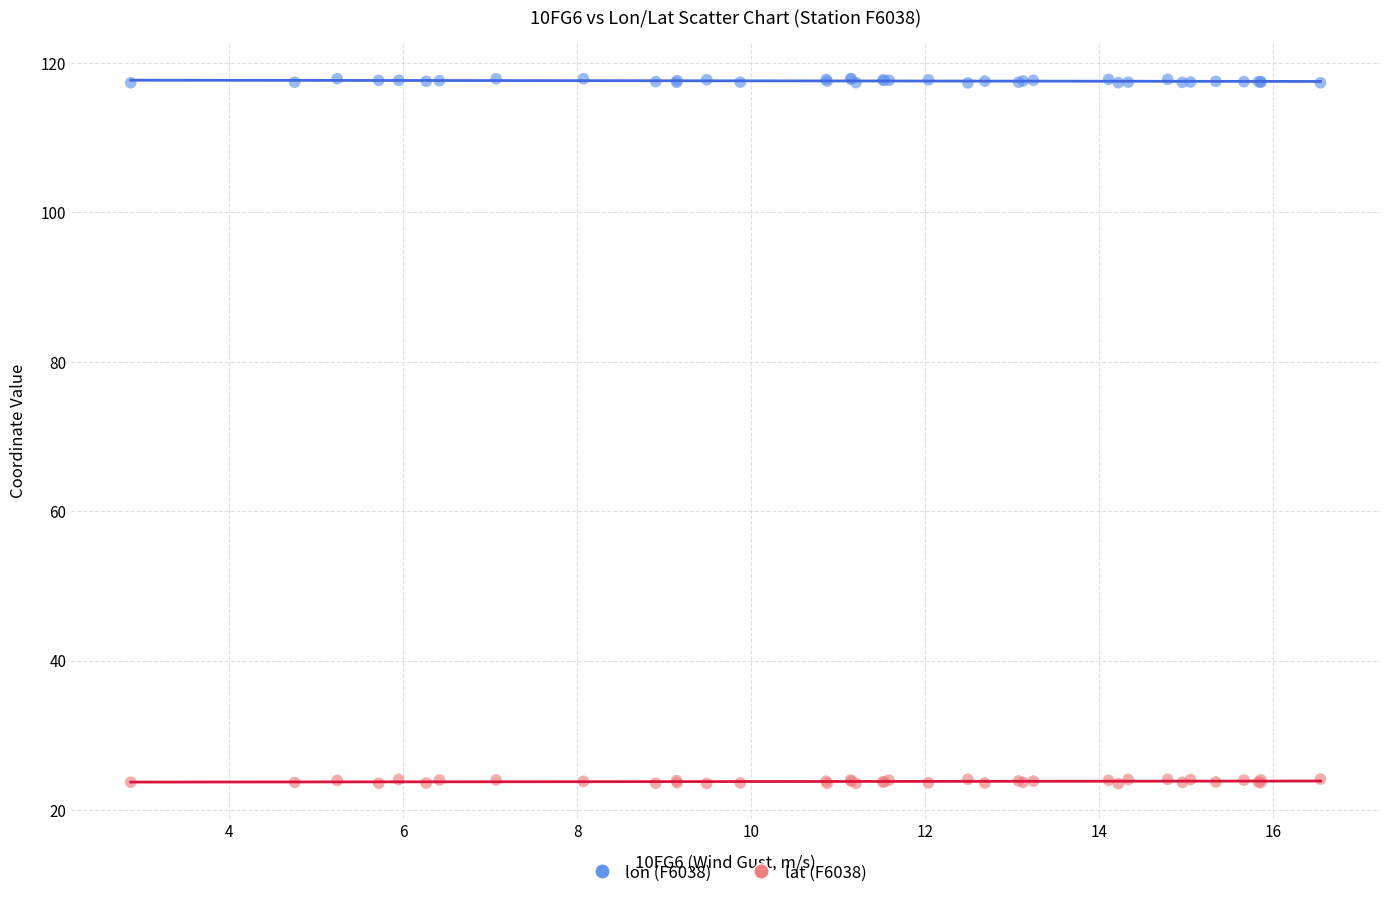

What is the X range (max minus min) for the scatter plot?

13.7